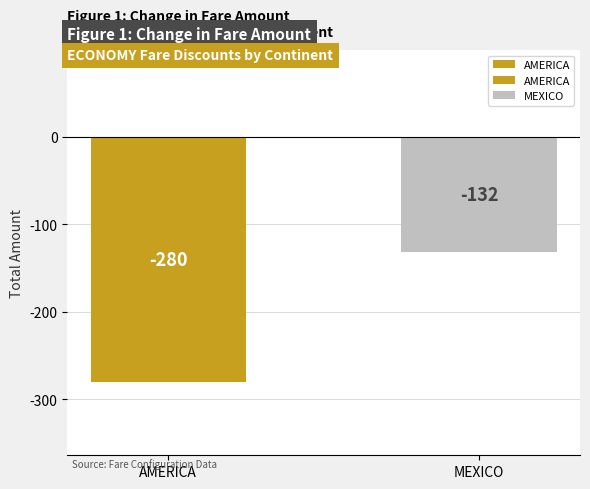

True or false: the data shows -194 at AMERICA.

False